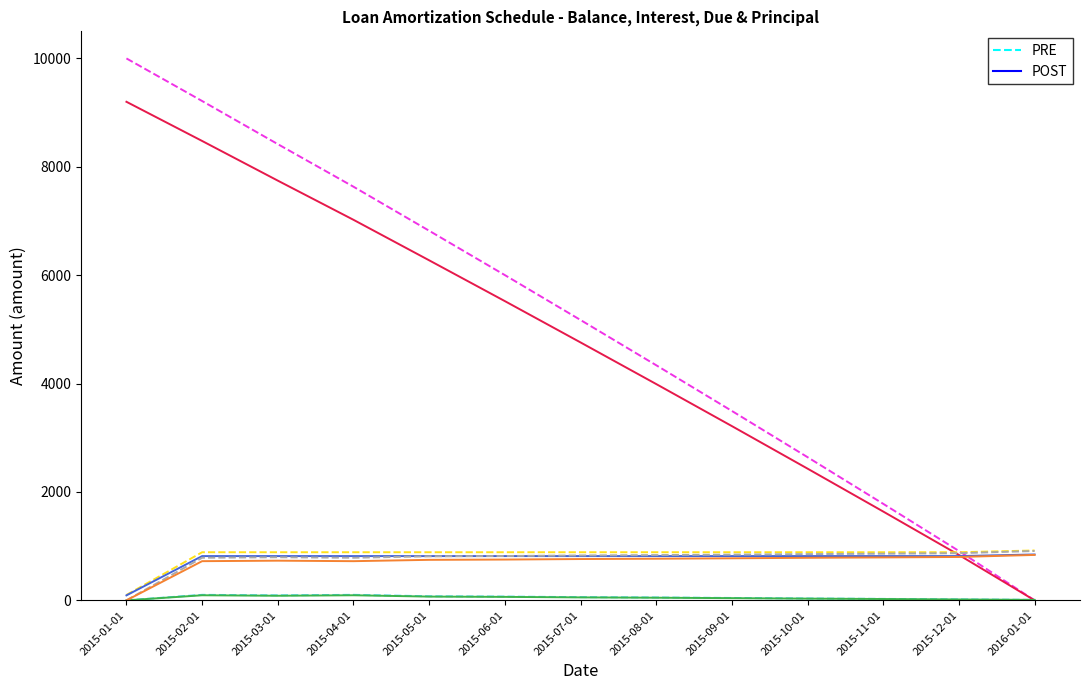

What is the maximum value shown in the chart?

10000.0